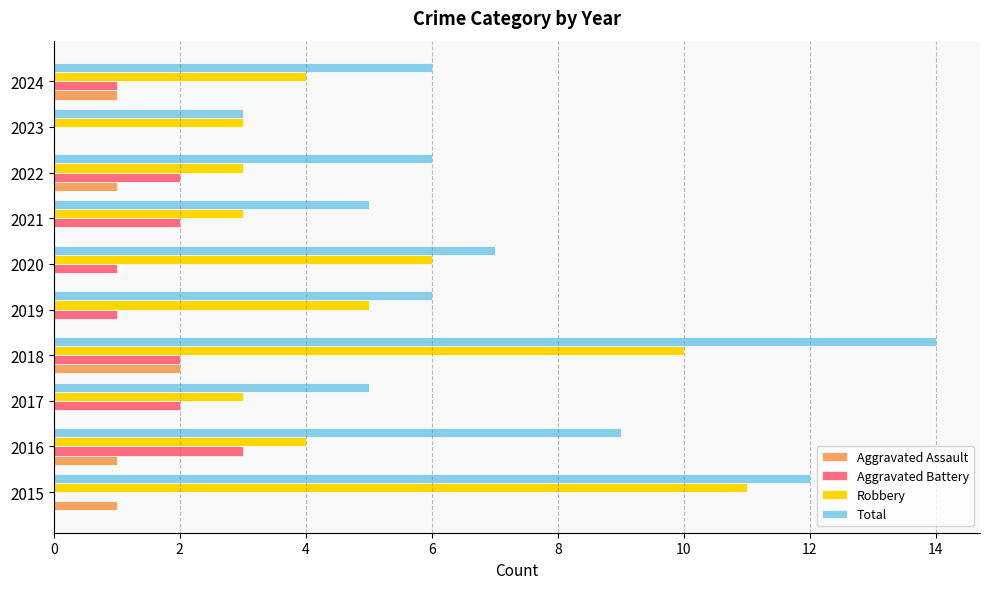

Is the value of Robbery at 2022 greater than the value of Aggravated Assault at 2016?

Yes